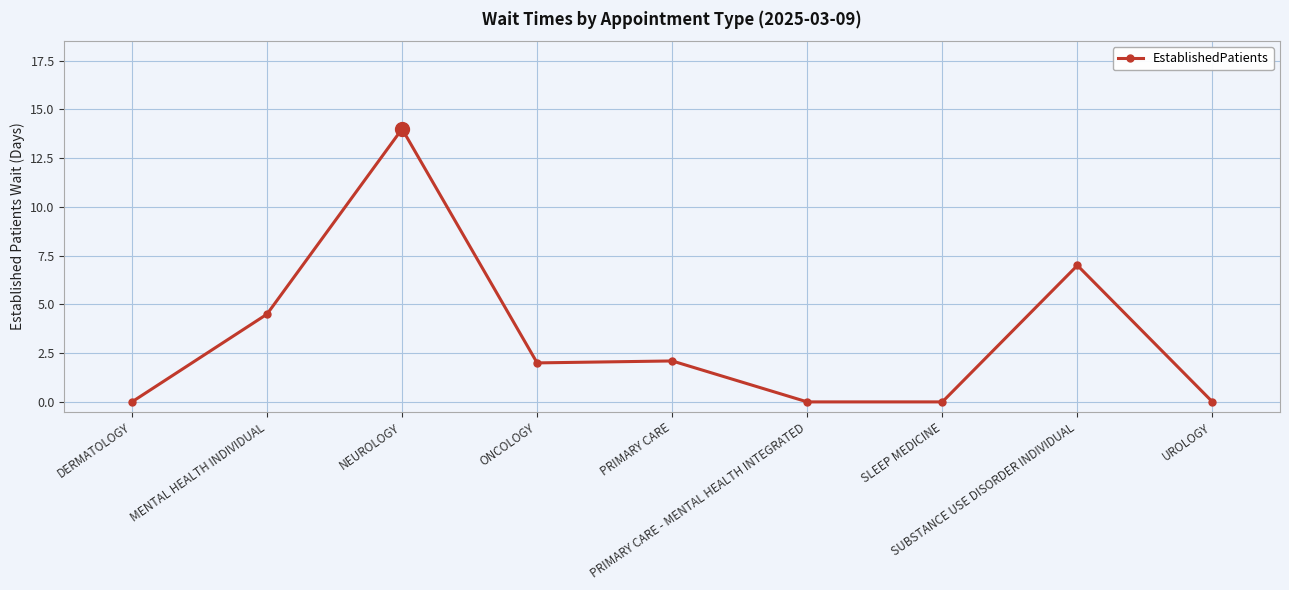

True or false: the data has more than 0 interior local peaks.

True